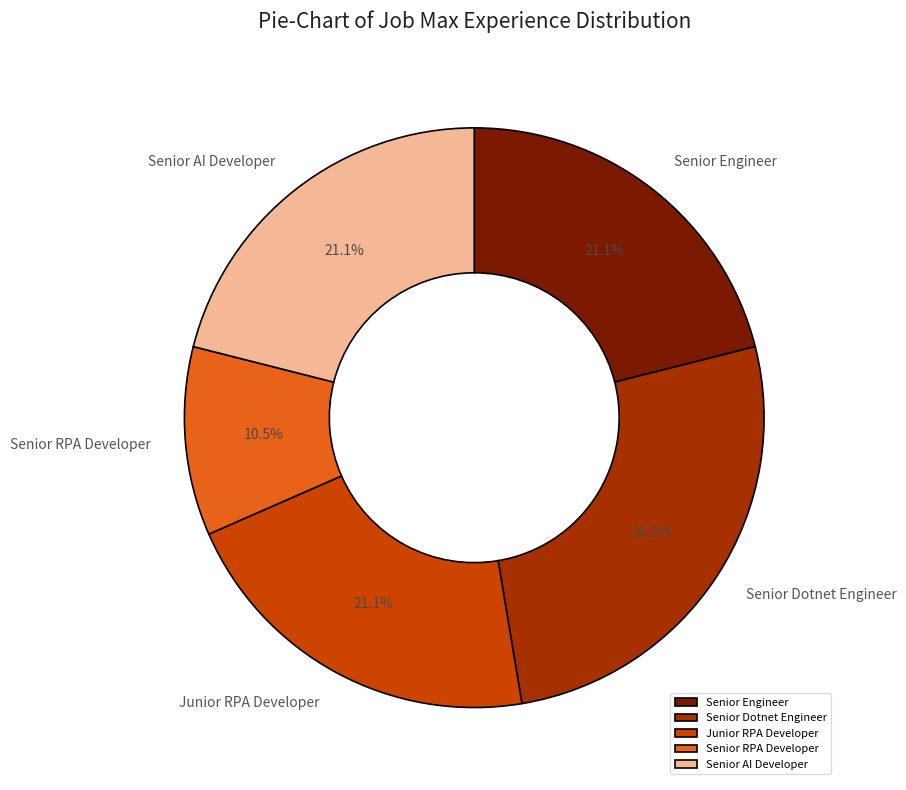

The Senior Dotnet Engineer slice represents 26% of the pie. True or false?

True